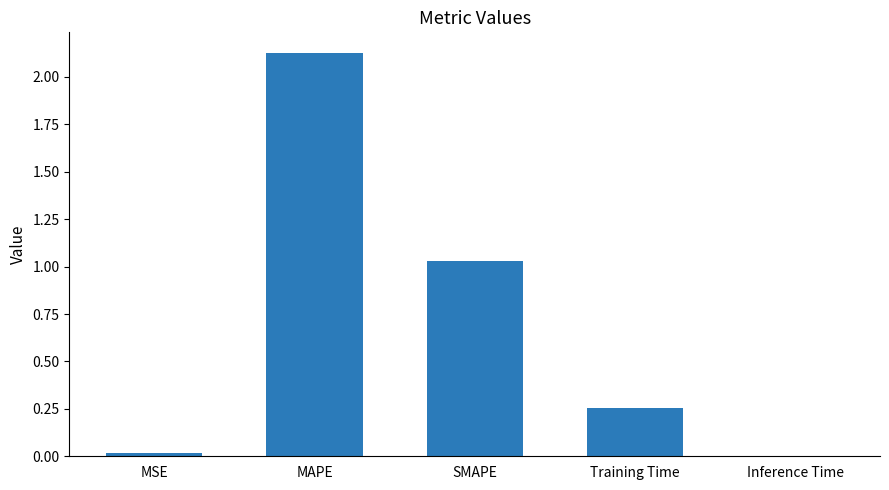

Between Training Time and SMAPE, which is larger?

SMAPE